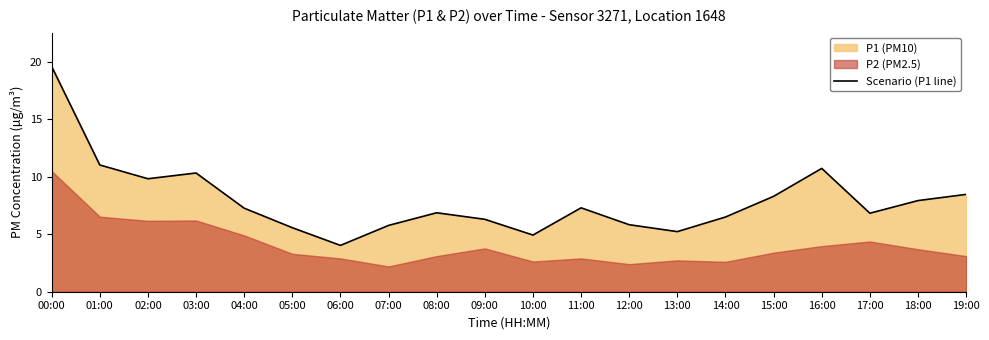

Reading left to right, transcribe all the data shown in this chart.

00:00=19.6	01:00=11.0	02:00=9.8	03:00=10.3	04:00=7.3	05:00=5.6	06:00=4.0	07:00=5.8	08:00=6.9	09:00=6.3	10:00=4.9	11:00=7.3	12:00=5.8	13:00=5.2	14:00=6.5	15:00=8.3	16:00=10.7	17:00=6.8	18:00=7.9	19:00=8.5